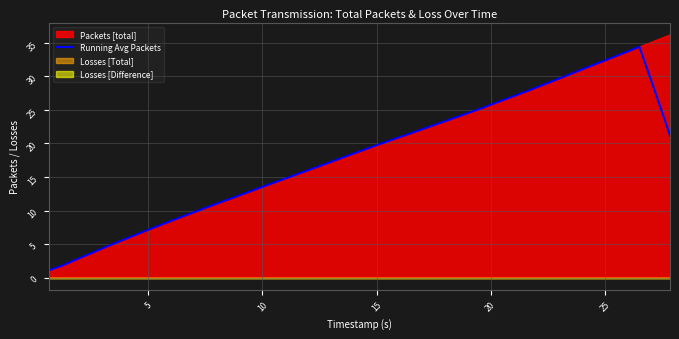

What is the difference between the second highest and minimum values?

32.4